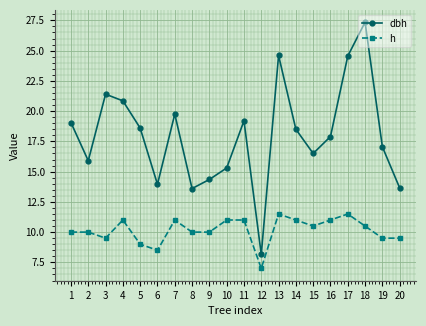

True or false: dbh and h cross at least once.

False